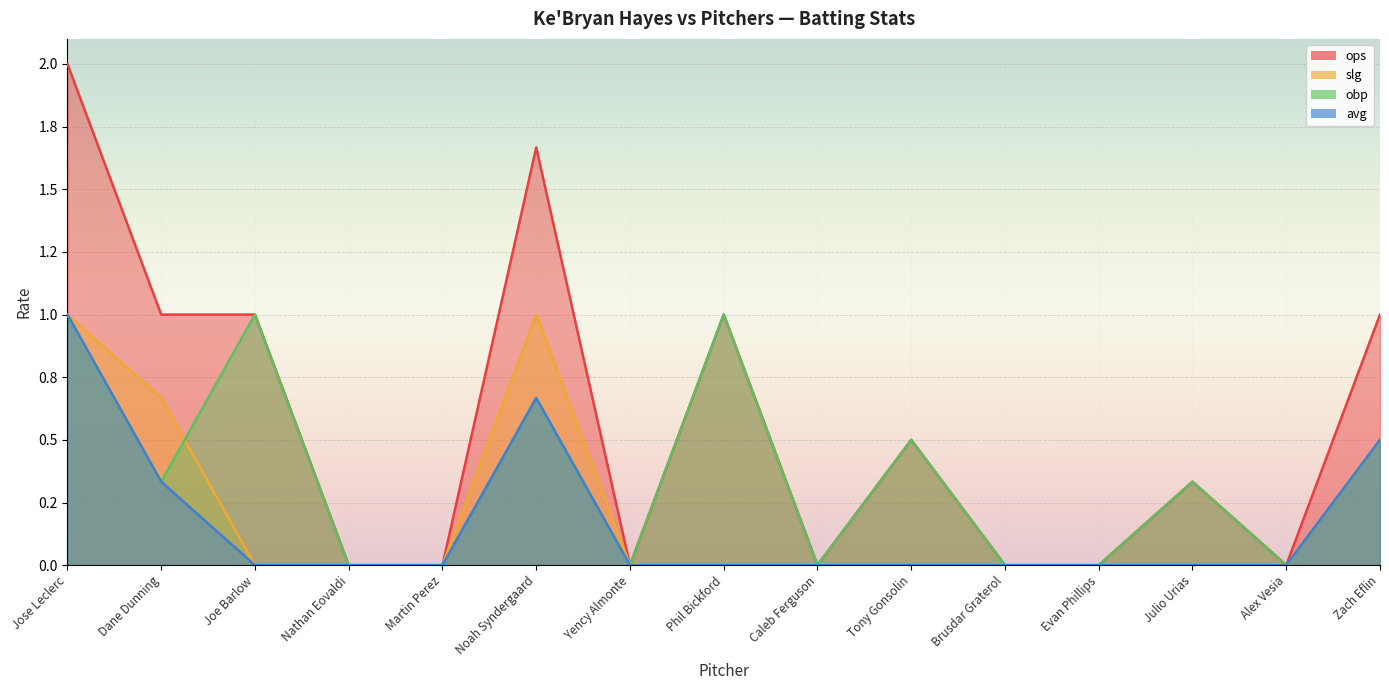

True or false: avg and ops cross at least once.

False